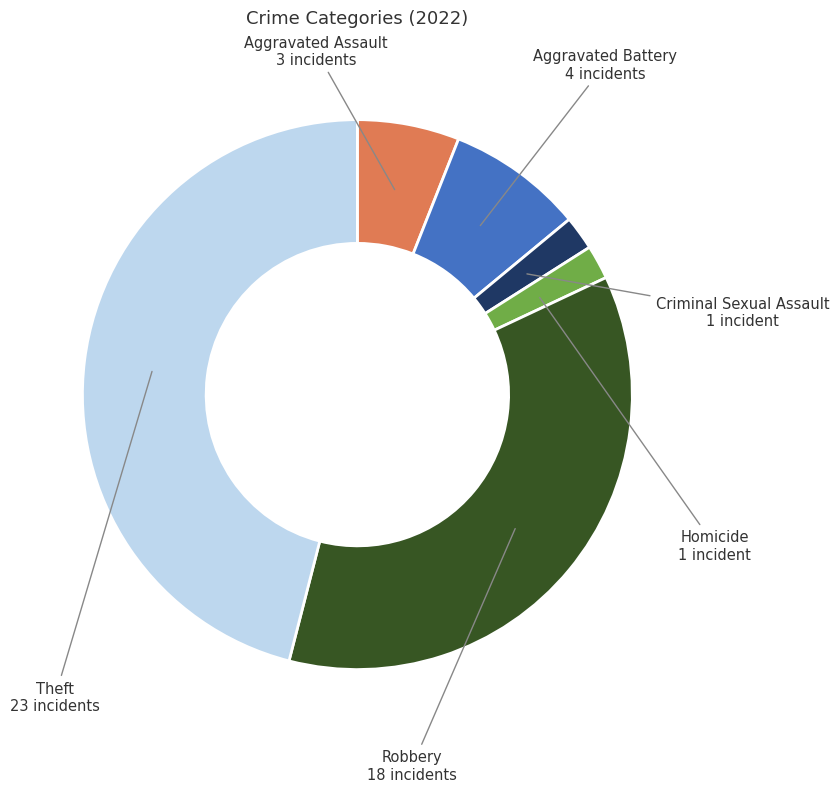

Is there any slice that represents more than half of the pie?

No